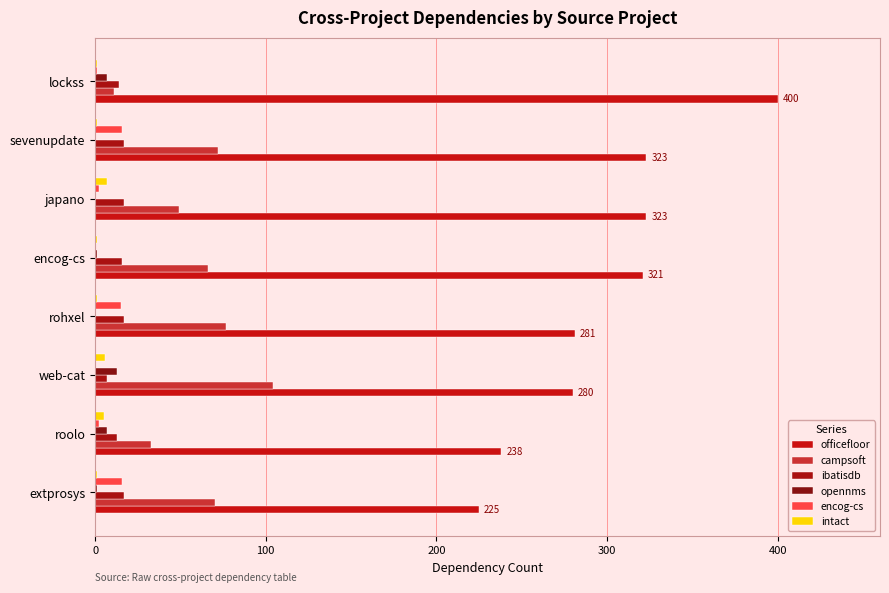

How many categories are shown in the chart?

8